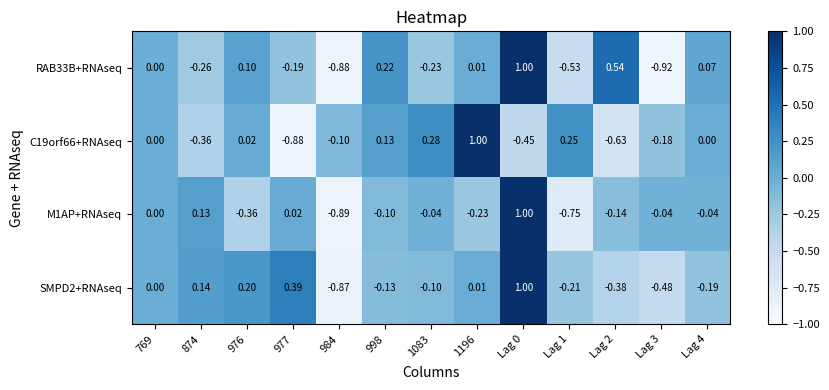

Count the number of data series in this chart.

4